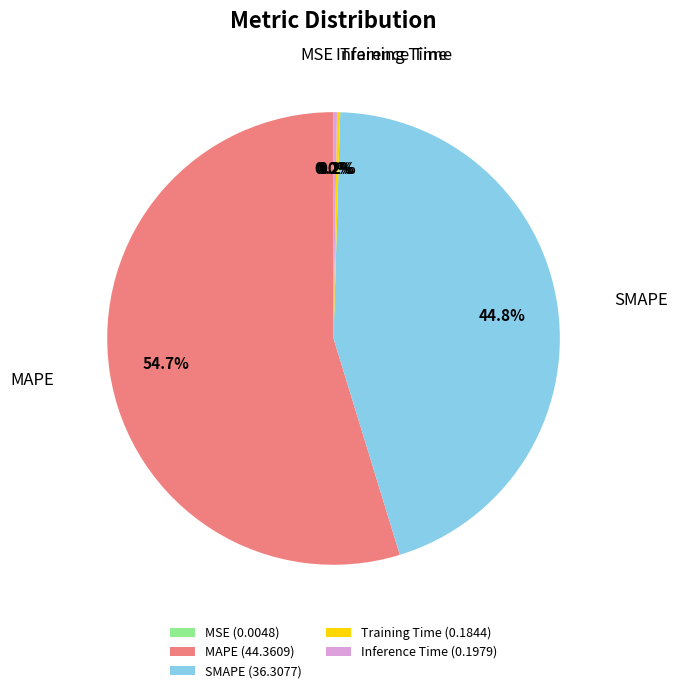

Combined, do MAPE and SMAPE account for over 50%?

Yes